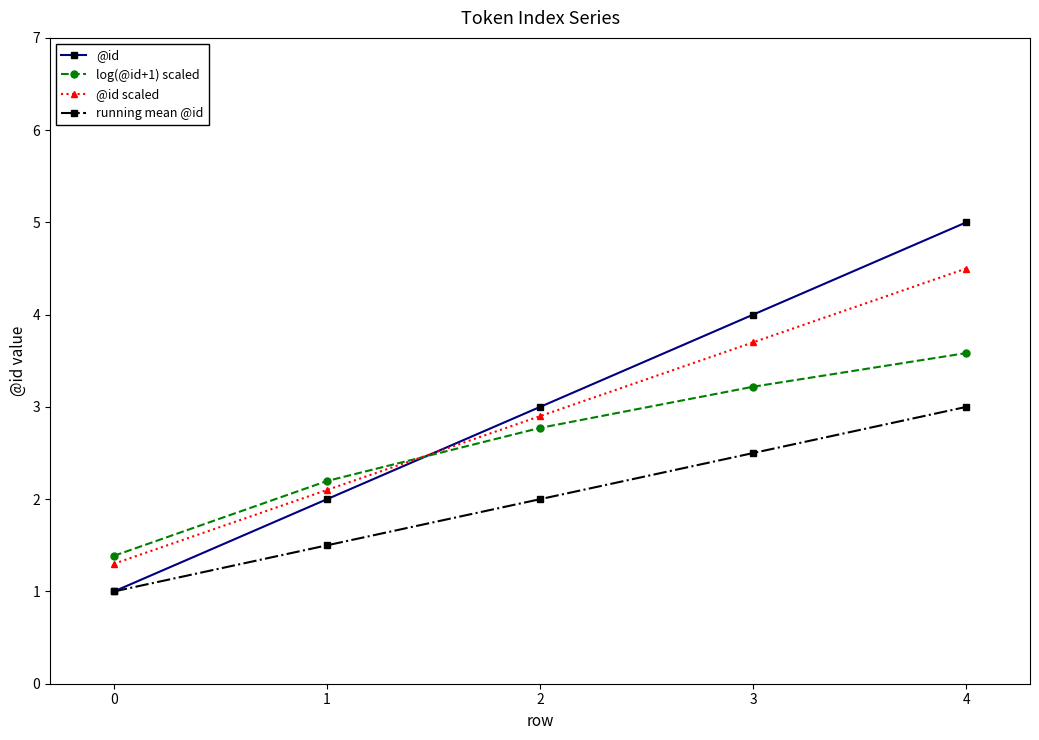

What is the maximum value for @id?

5.0